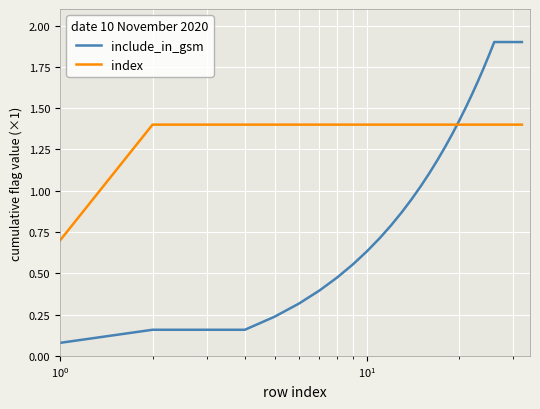

Which series has the largest total across all categories?

index